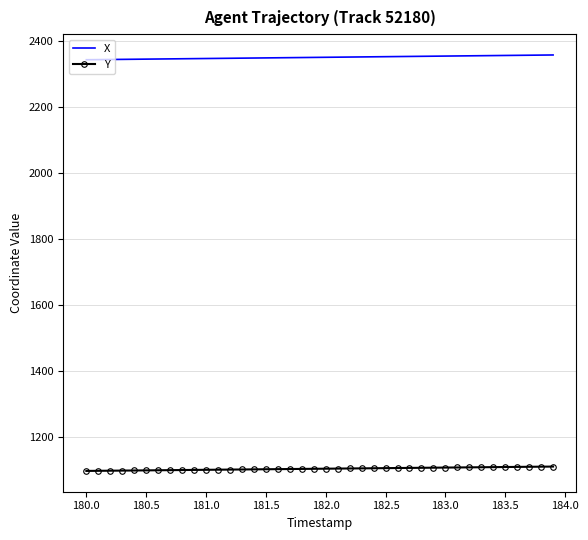

True or false: X and Y cross at least once.

False